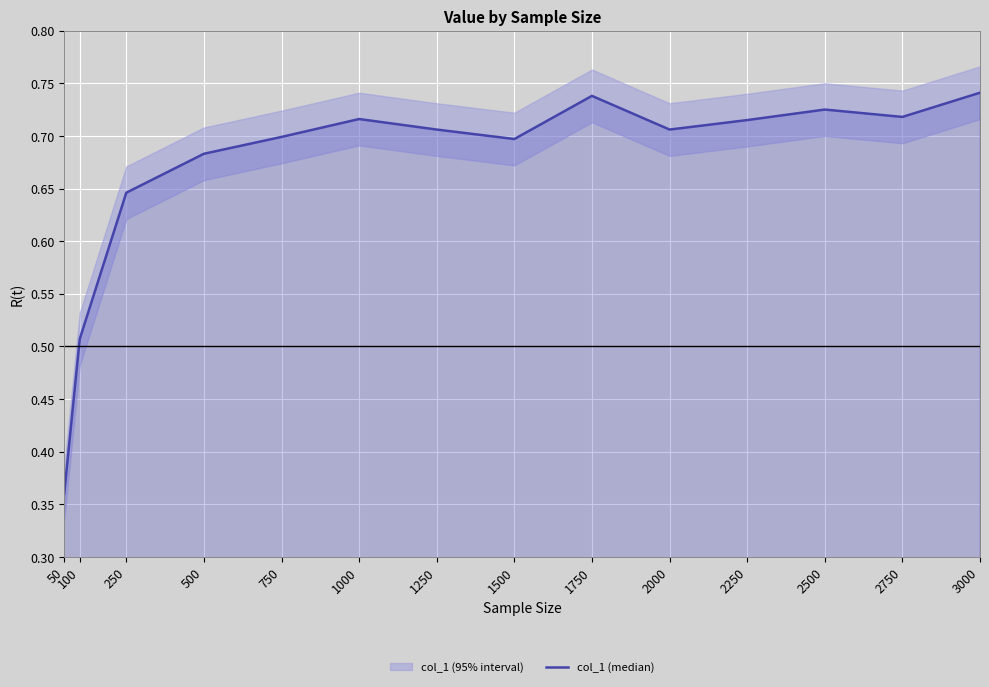

What is the difference between the second highest and minimum values?

0.4